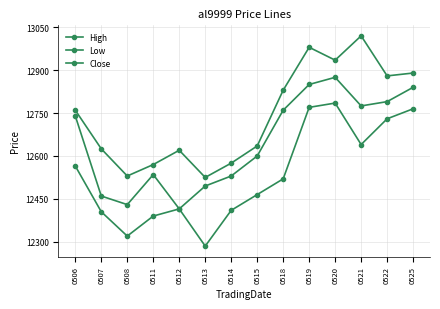

What is the value of the Close point at the 8th from the left?

12600